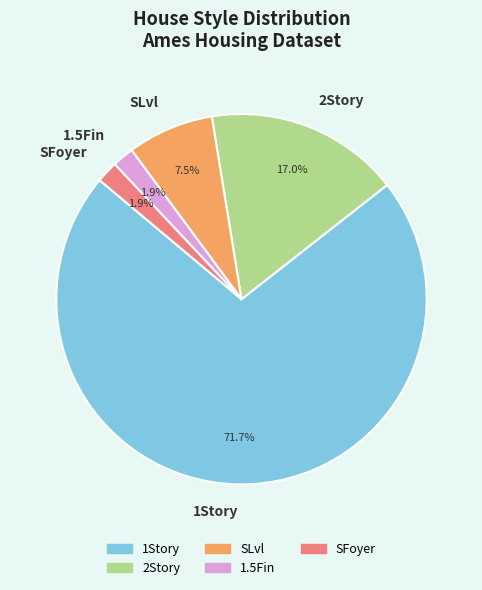

Is there any slice that represents more than half of the pie?

Yes